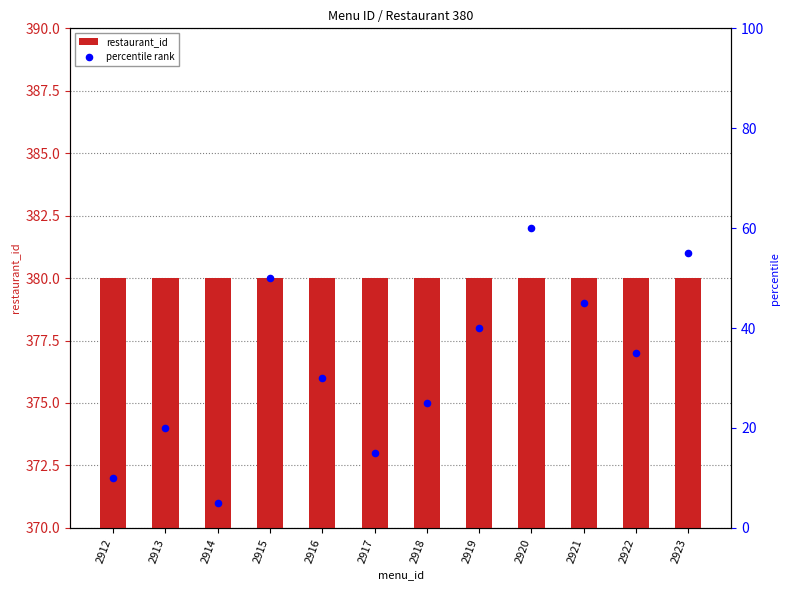

Which series contains the lowest Y value?

percentile rank